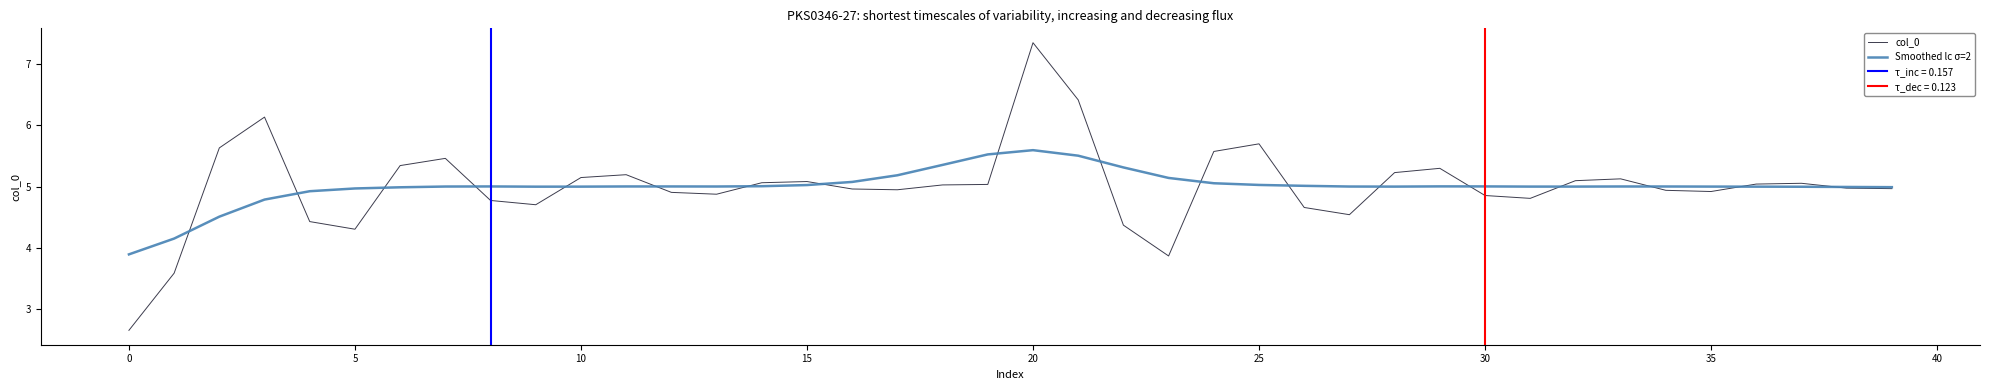

The value of Smoothed lc σ=2 at 15 is 2.7. True or false?

False